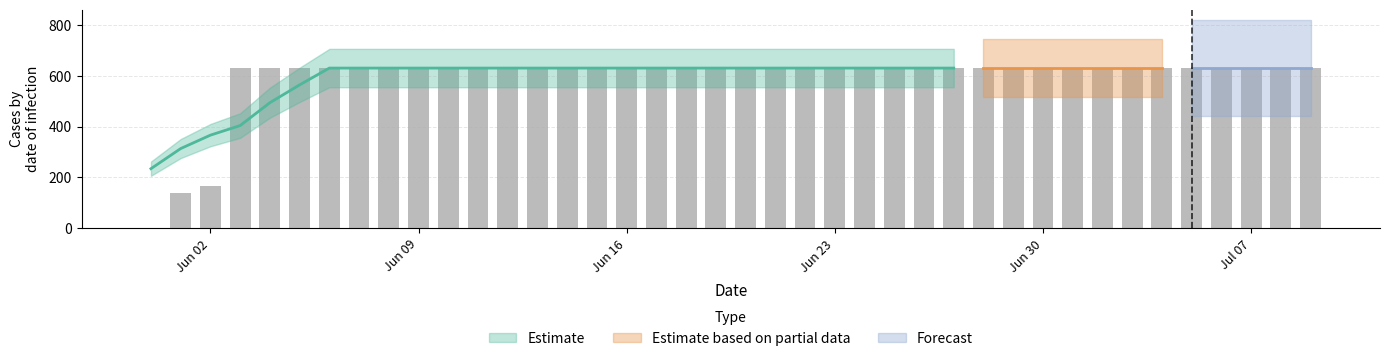

The value at 2020-06-10 is 1118. True or false?

False